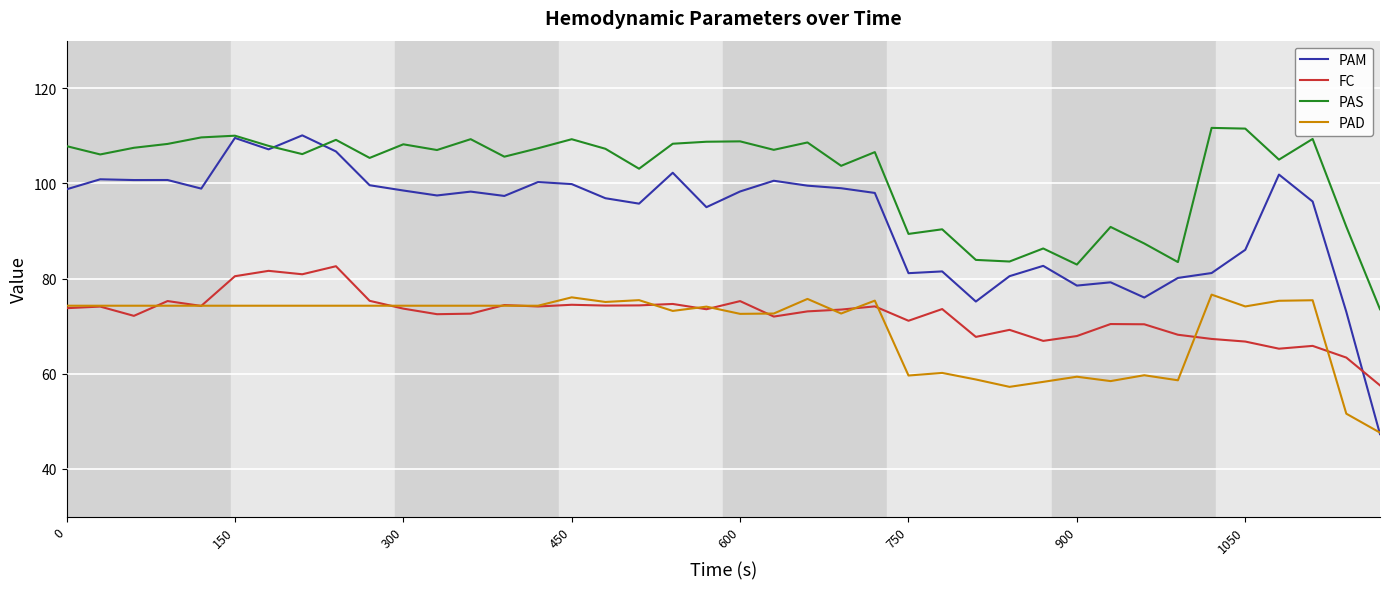

Which series has the widest spread of values?

PAM